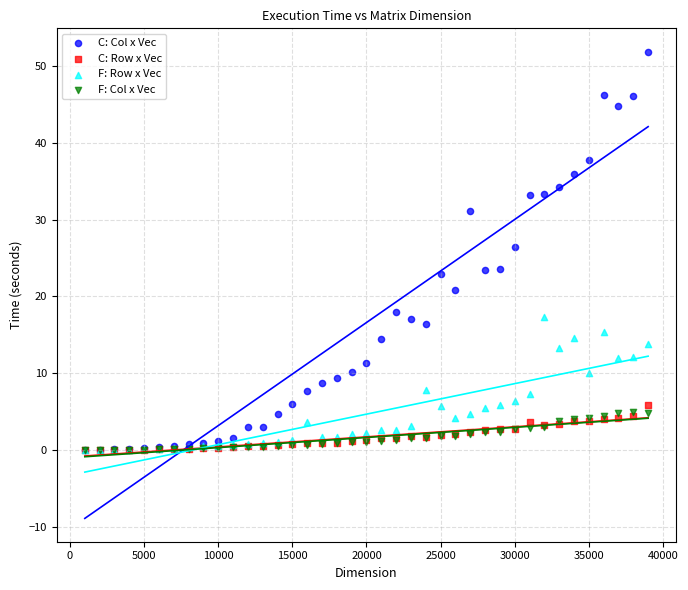

Which series has the largest Y range (max minus min)?

C: Col x Vec